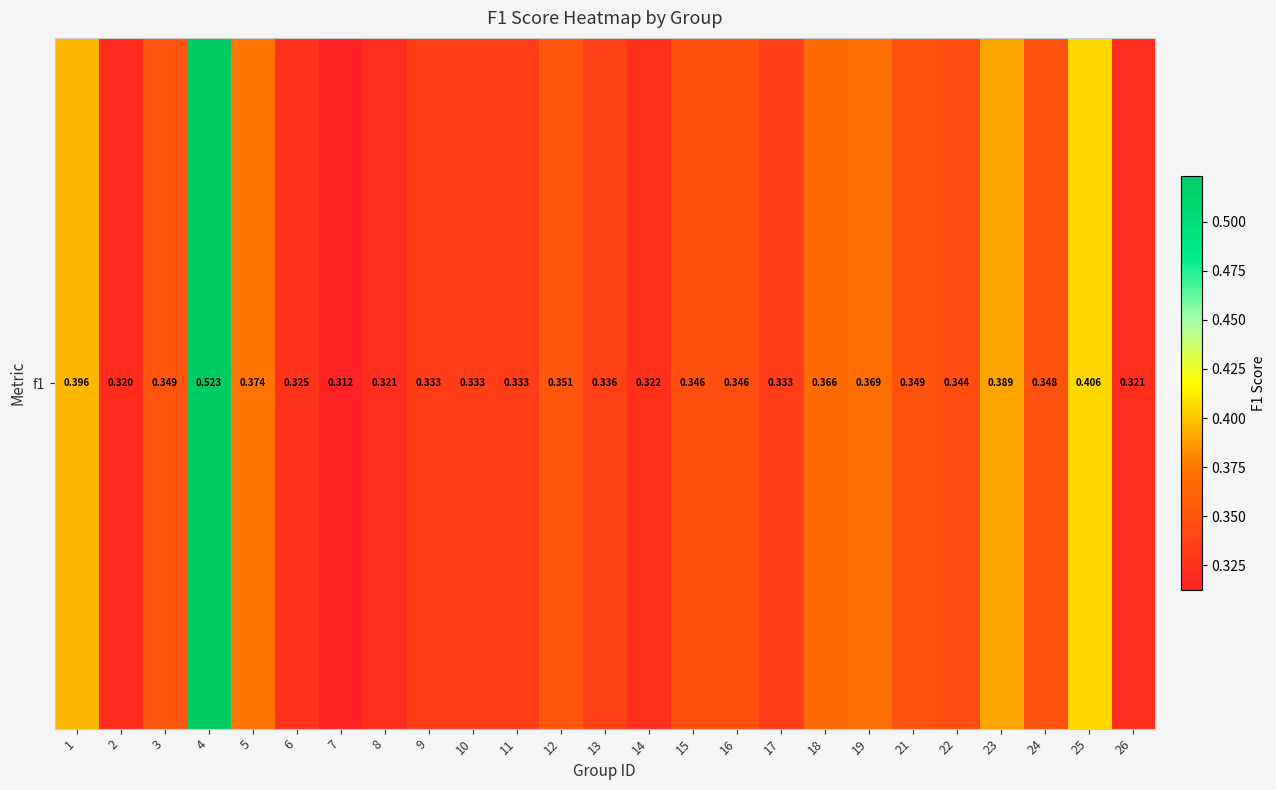

What is the smallest value displayed?

0.3